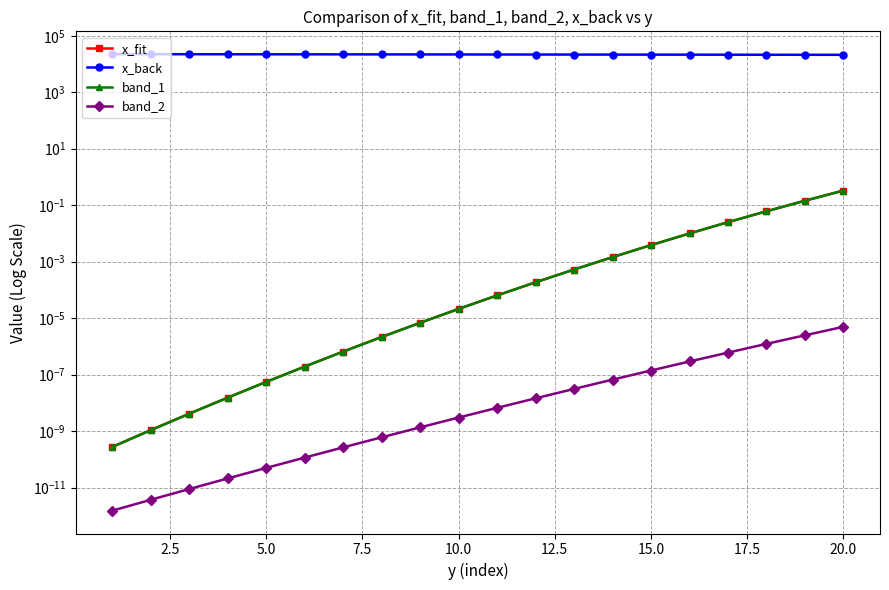

What is the sum of all band_1 values?

0.6